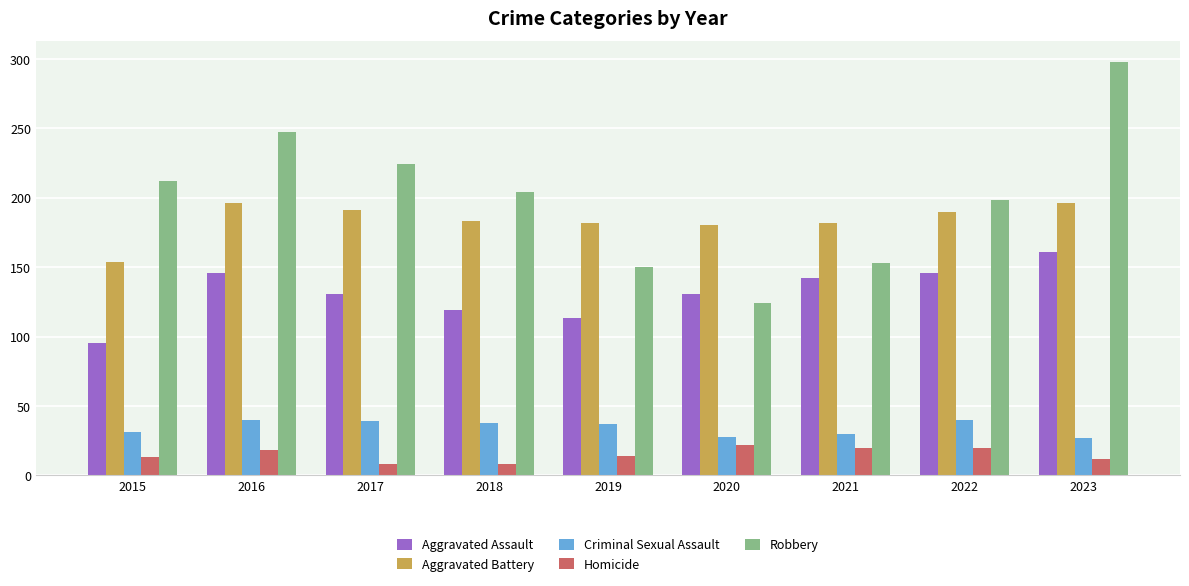

The Robbery series shows 153 at 2021. True or false?

True